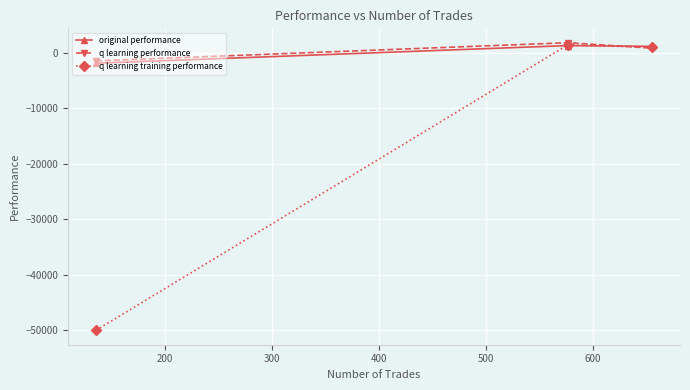

How many categories are shown in the chart?

3